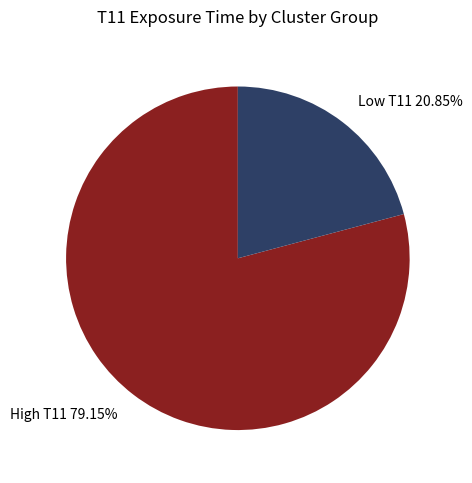

How many slices are in this pie chart?

2